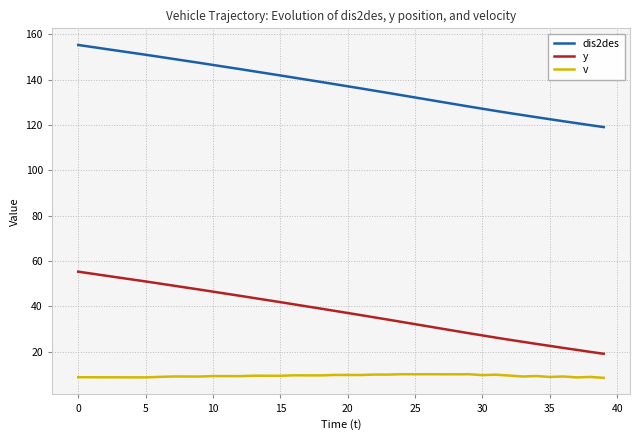

Which series has the largest total across all categories?

dis2des